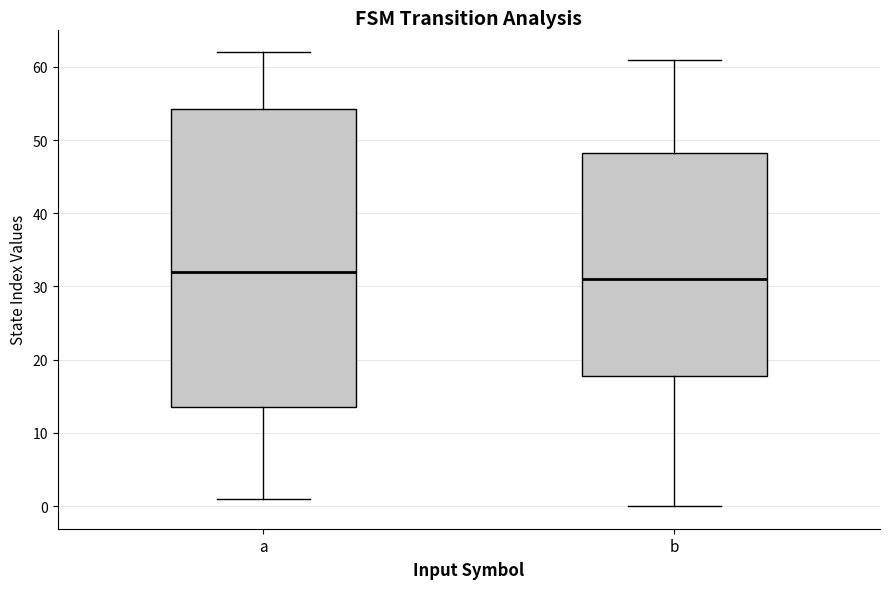

Which box is the tallest, from its lower edge to its upper edge?

a